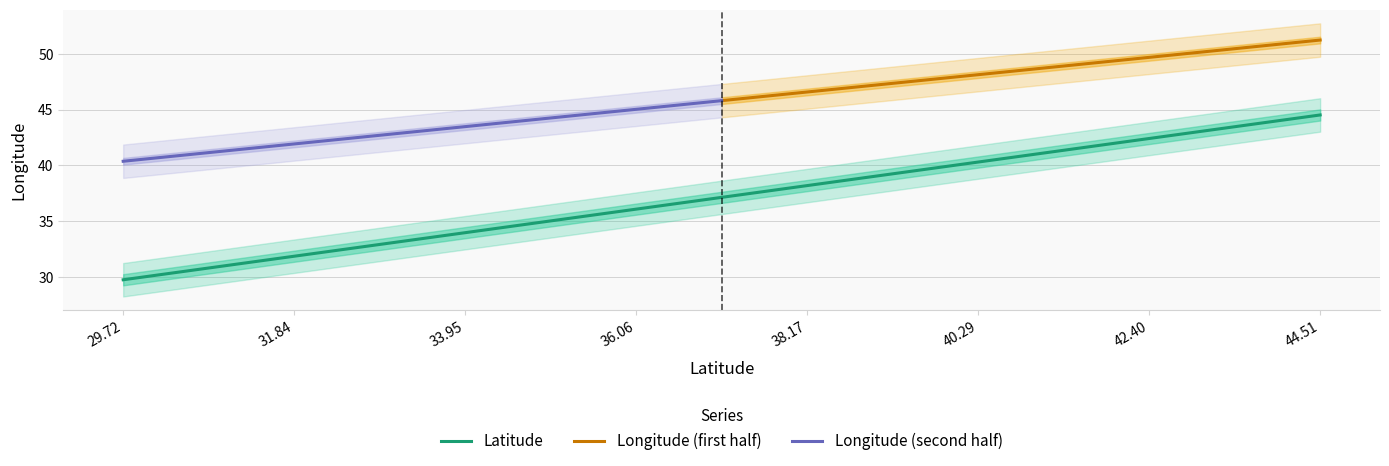

What is the label of the 14th point from the left?

30.7804